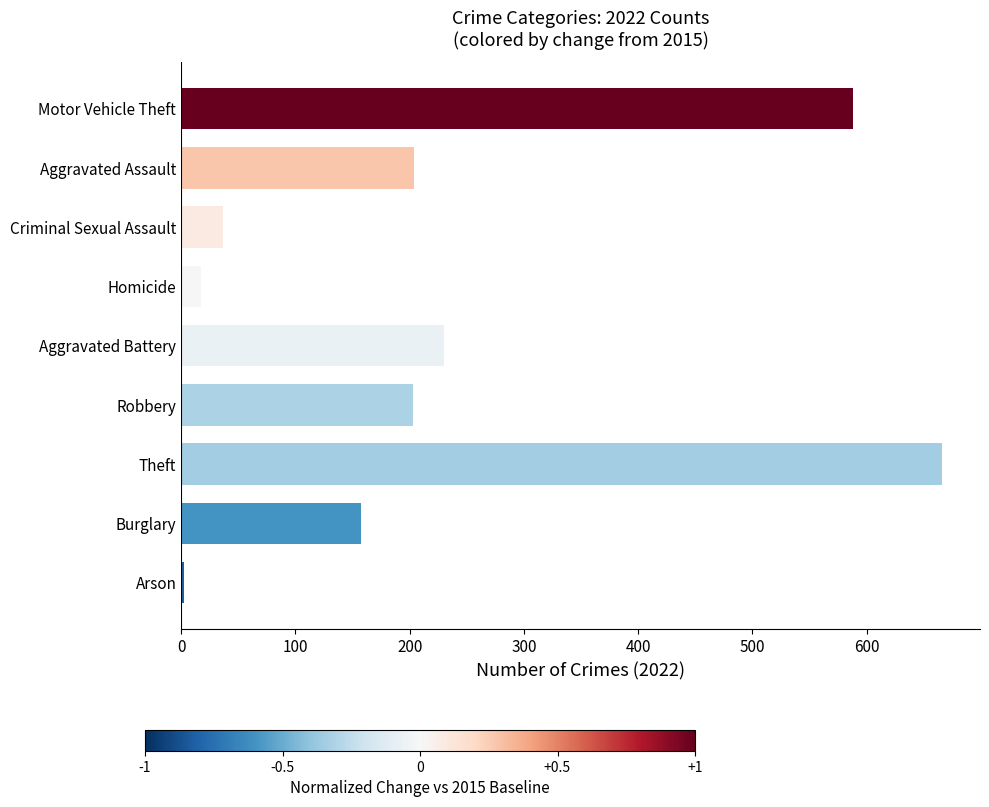

At which label is the value closest to 334?

Aggravated Battery